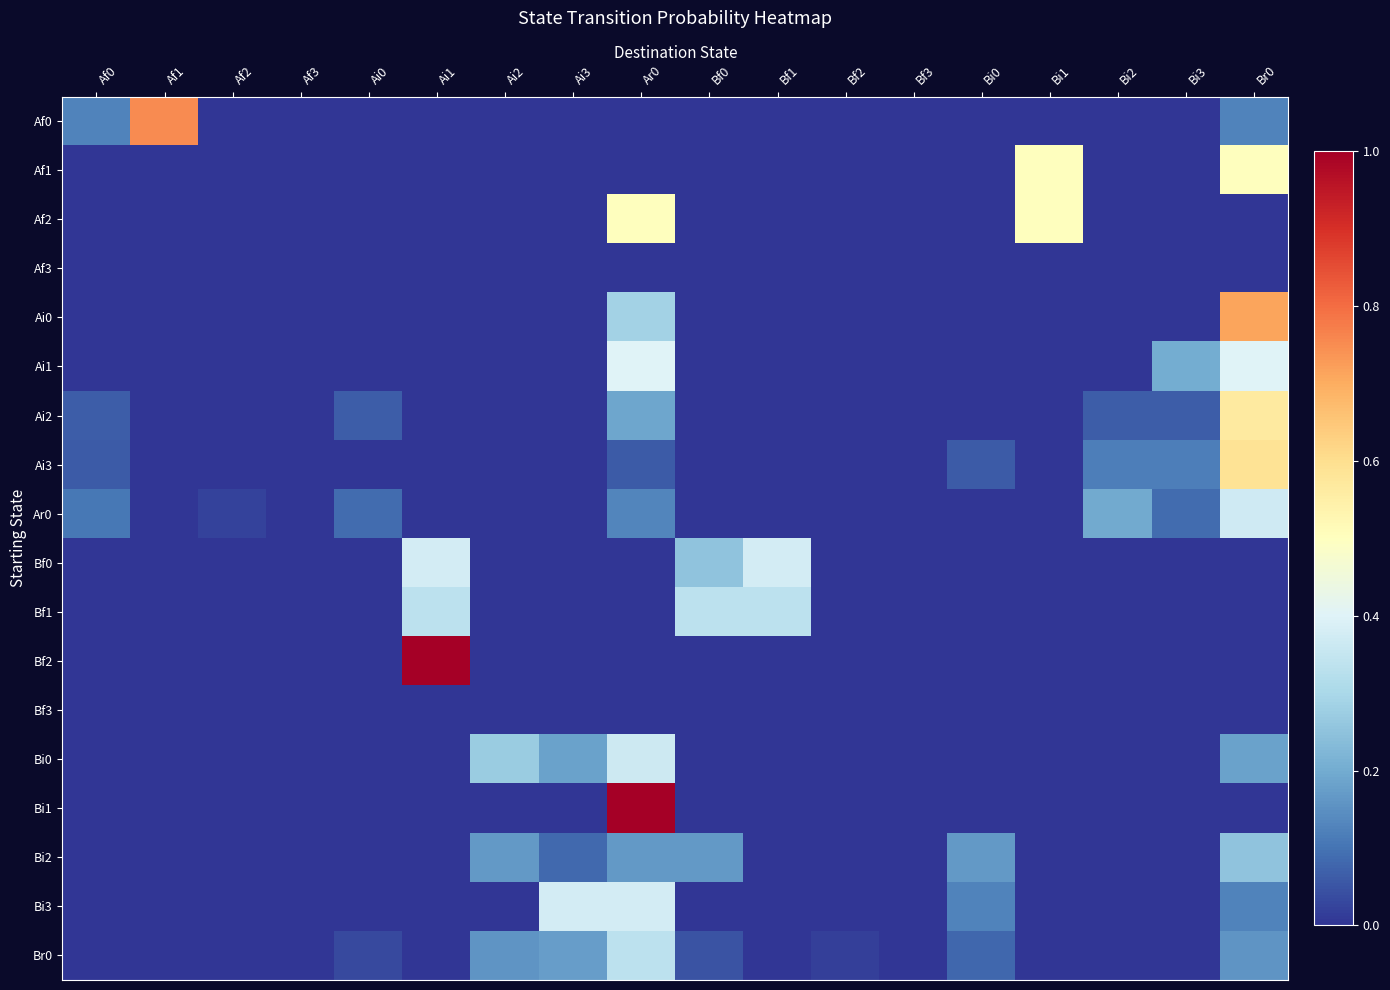

Which series changed the most between Bf1 and Bf3?

Bf0